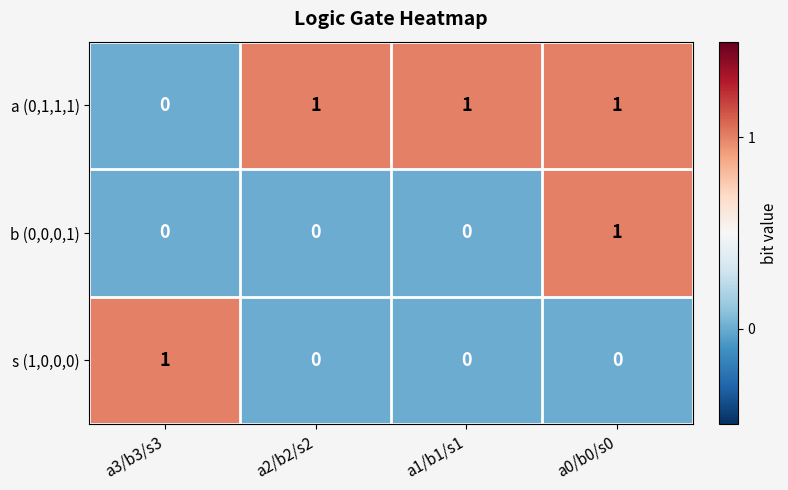

True or false: b (0,0,0,1) has a value of -1 at a2/b2/s2.

False